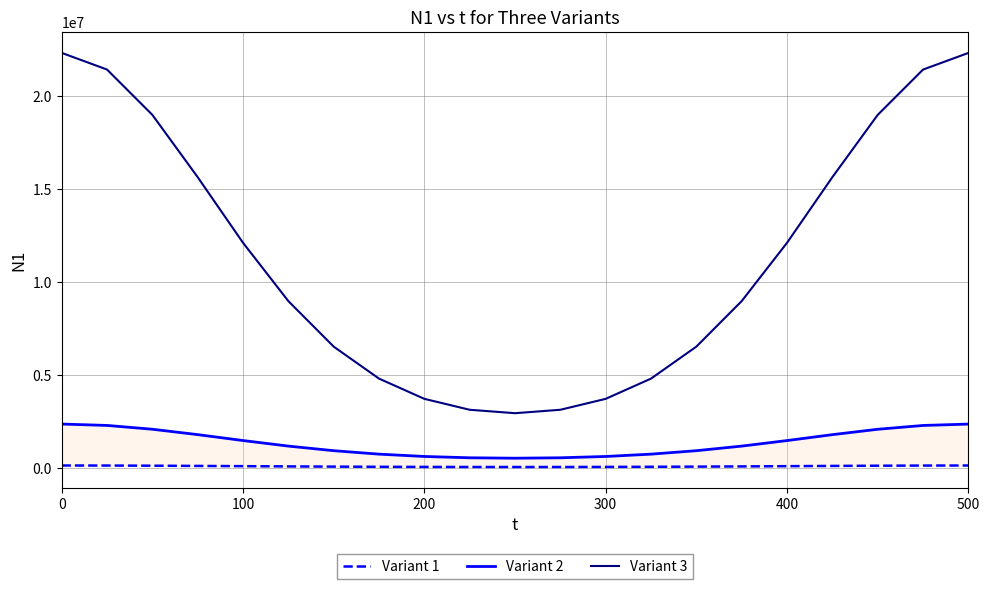

What are all the series names shown in the legend?

Variant 1, Variant 2, Variant 3